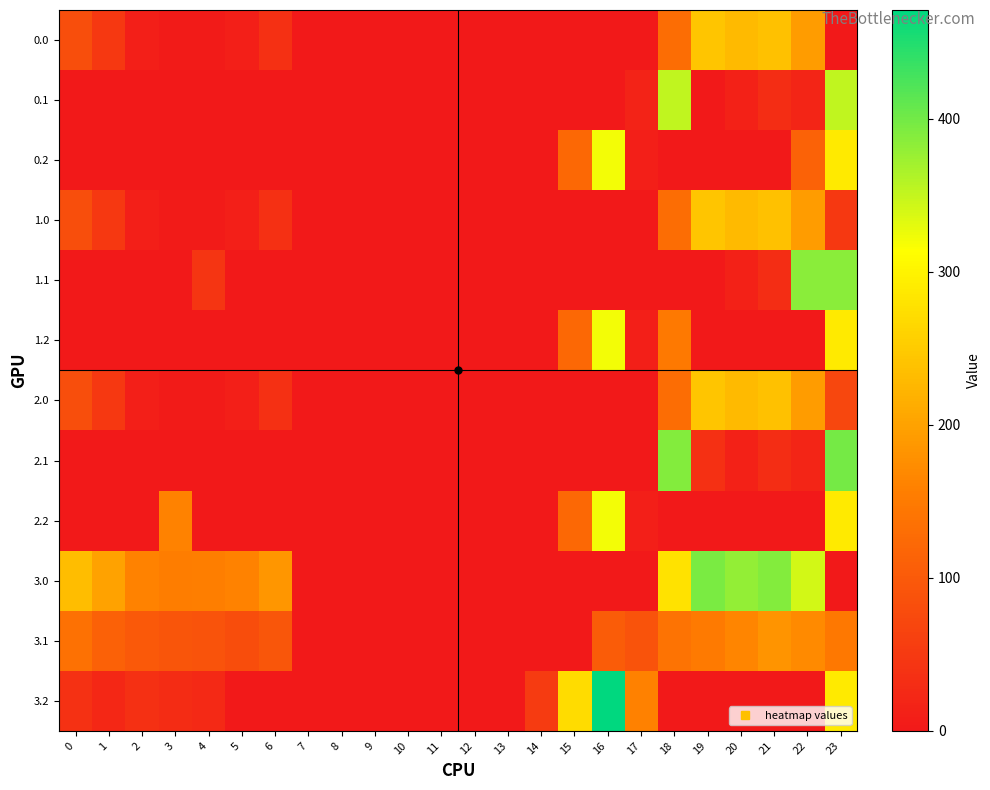

Reading left to right, transcribe all the data shown in this chart.

0.0: 0=82.0	1=49.5	2=10.3	3=4.4	4=4.9	5=10.8	6=35.0	7=0.0	8=0.0	9=0.0	10=0.0	11=0.0	12=0.0	13=0.0	14=0.0	15=0.0	16=0.0	17=0.0	18=129.6	19=244.5	20=229.9	21=238.4	22=192.3	23=0.0
0.1: 0=0.0	1=0.0	2=0.0	3=0.0	4=0.0	5=0.0	6=0.0	7=0.0	8=0.0	9=0.0	10=0.0	11=0.0	12=0.0	13=0.0	14=0.0	15=0.0	16=0.0	17=15.3	18=353.0	19=0.0	20=14.5	21=32.4	22=19.9	23=353.0
0.2: 0=0.0	1=0.0	2=0.0	3=0.0	4=0.0	5=0.0	6=0.0	7=0.0	8=0.0	9=0.0	10=0.0	11=0.0	12=0.0	13=0.0	14=0.0	15=122.2	16=321.2	17=9.5	18=0.0	19=0.0	20=0.0	21=0.0	22=113.2	23=287.5
1.0: 0=82.0	1=49.5	2=10.3	3=4.4	4=4.9	5=10.8	6=35.0	7=0.0	8=0.0	9=0.0	10=0.0	11=0.0	12=0.0	13=0.0	14=0.0	15=0.0	16=0.0	17=0.0	18=129.6	19=244.5	20=229.9	21=238.4	22=192.3	23=49.1
1.1: 0=0.0	1=0.0	2=0.0	3=0.0	4=42.8	5=0.0	6=0.0	7=0.0	8=0.0	9=0.0	10=0.0	11=0.0	12=0.0	13=0.0	14=0.0	15=0.0	16=0.0	17=0.0	18=0.0	19=0.0	20=14.5	21=32.4	22=386.0	23=386.0
1.2: 0=0.0	1=0.0	2=0.0	3=0.0	4=0.0	5=0.0	6=0.0	7=0.0	8=0.0	9=0.0	10=0.0	11=0.0	12=0.0	13=0.0	14=0.0	15=122.2	16=321.2	17=9.5	18=147.5	19=0.0	20=0.0	21=0.0	22=0.0	23=287.5
2.0: 0=82.0	1=49.5	2=10.3	3=4.4	4=4.9	5=10.8	6=35.0	7=0.0	8=0.0	9=0.0	10=0.0	11=0.0	12=0.0	13=0.0	14=0.0	15=0.0	16=0.0	17=0.0	18=129.6	19=244.5	20=229.9	21=238.4	22=192.3	23=70.1
2.1: 0=0.0	1=0.0	2=0.0	3=0.0	4=0.0	5=0.0	6=0.0	7=0.0	8=0.0	9=0.0	10=0.0	11=0.0	12=0.0	13=0.0	14=0.0	15=0.0	16=0.0	17=0.0	18=388.5	19=36.4	20=14.5	21=32.4	22=19.9	23=399.0
2.2: 0=0.0	1=0.0	2=0.0	3=160.7	4=0.0	5=0.0	6=0.0	7=0.0	8=0.0	9=0.0	10=0.0	11=0.0	12=0.0	13=0.0	14=0.0	15=122.2	16=321.2	17=9.5	18=0.0	19=0.0	20=0.0	21=0.0	22=0.0	23=287.5
3.0: 0=232.0	1=199.5	2=160.3	3=154.4	4=154.9	5=160.8	6=185.0	7=0.0	8=0.0	9=0.0	10=0.0	11=0.0	12=0.0	13=0.0	14=0.0	15=0.0	16=0.0	17=0.3	18=279.6	19=394.5	20=379.9	21=388.4	22=342.3	23=0.0
3.1: 0=134.6	1=111.1	2=97.9	3=92.7	4=89.6	5=79.5	6=95.2	7=0.0	8=0.0	9=0.0	10=0.0	11=0.0	12=0.0	13=0.0	14=0.0	15=0.0	16=103.7	17=90.1	18=138.5	19=149.7	20=164.5	21=182.4	22=169.9	23=146.9
3.2: 0=37.1	1=22.7	2=35.5	3=31.0	4=24.4	5=0.0	6=0.0	7=0.0	8=0.0	9=0.0	10=0.0	11=0.0	12=0.0	13=0.0	14=51.9	15=272.2	16=471.2	17=159.5	18=0.0	19=0.0	20=0.0	21=0.0	22=0.0	23=287.5